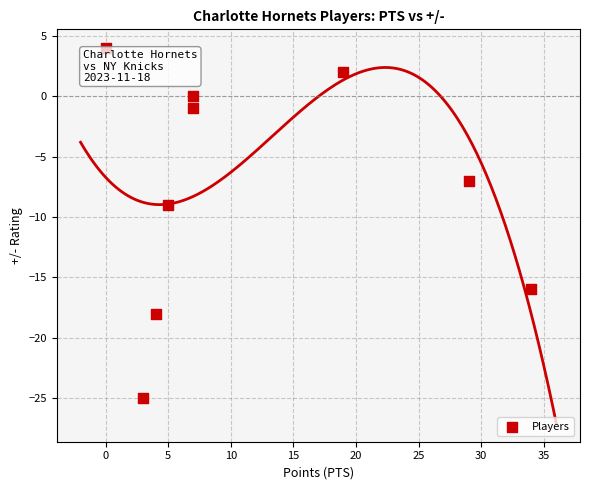

What is the range of Y values (max minus min)?

29